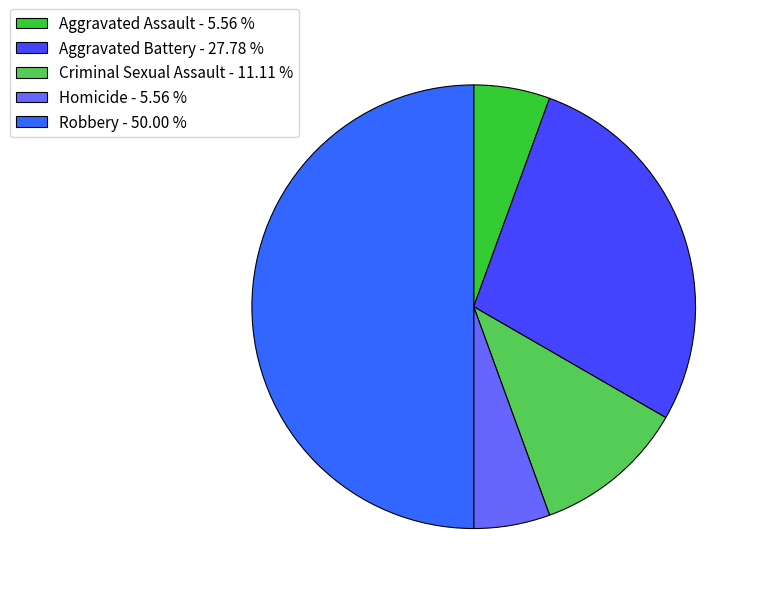

To the nearest percent, what is the combined percentage of Homicide and Aggravated Assault?

11%